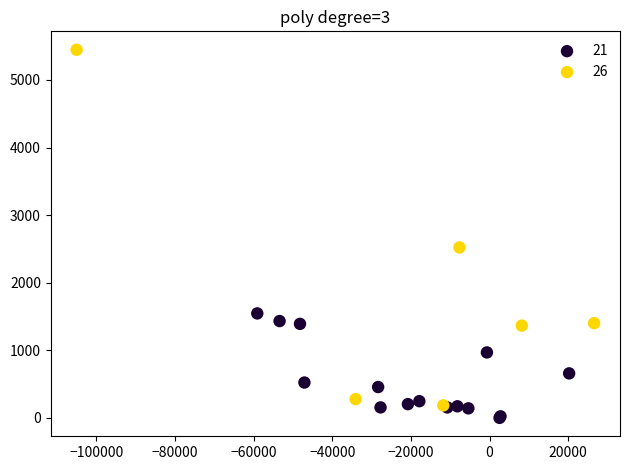

Which series has the largest Y range (max minus min)?

26